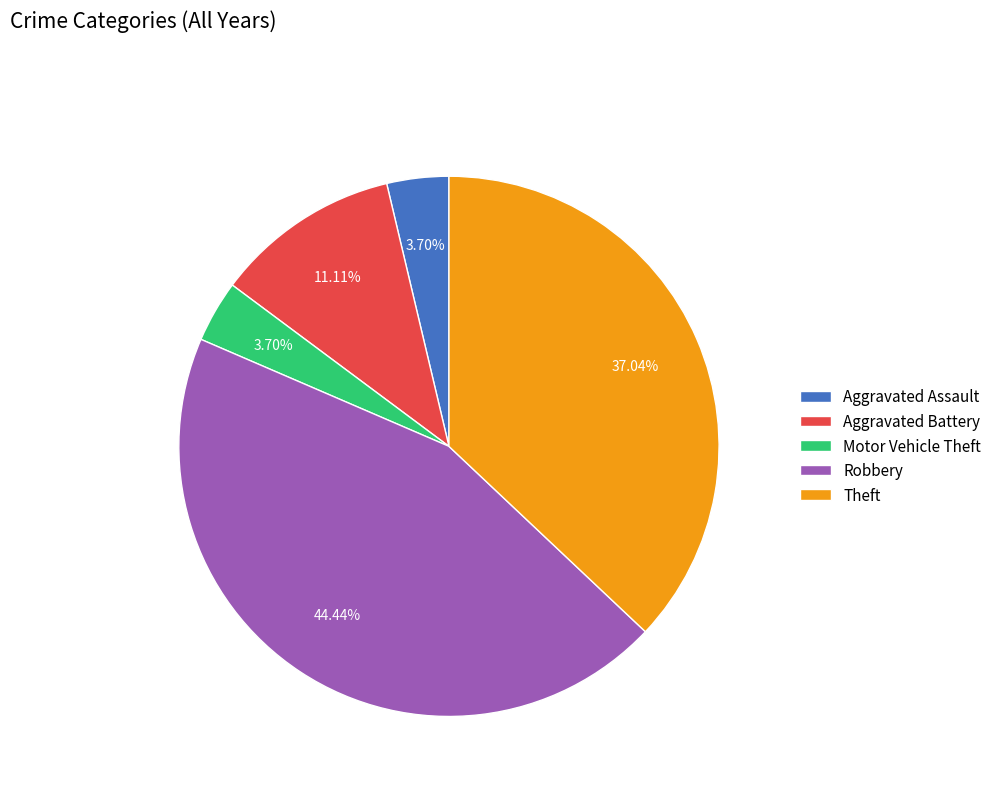

Which has a higher value, Robbery or Aggravated Battery?

Robbery